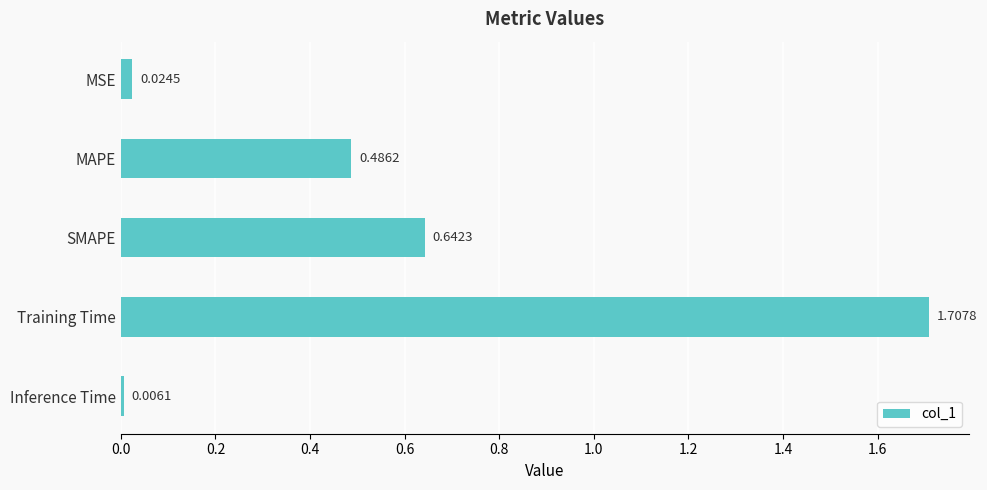

Which category has the highest value across all series?

Training Time